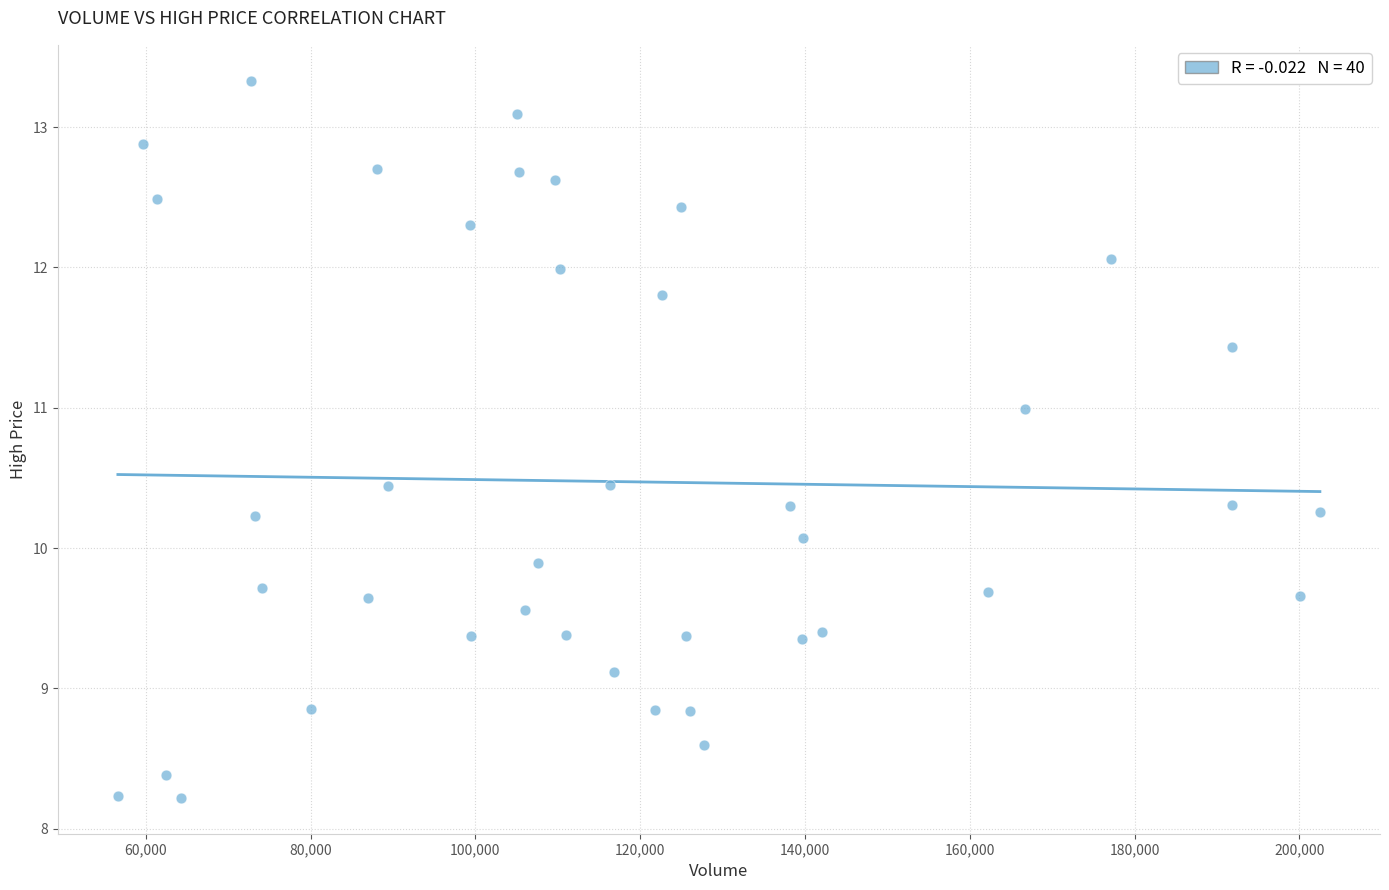

What is the range of X values (max minus min)?

145900.0